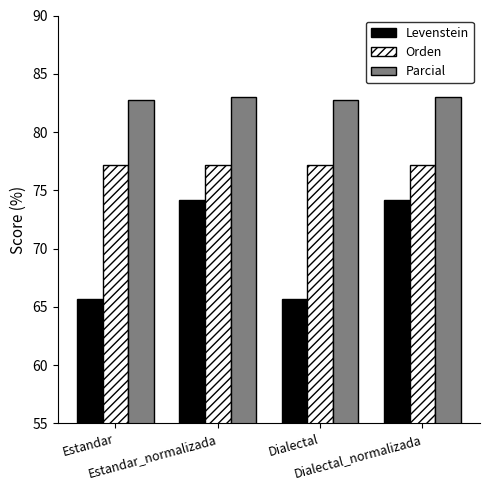

True or false: Parcial has a value of 19.0 at Estandar_normalizada.

False